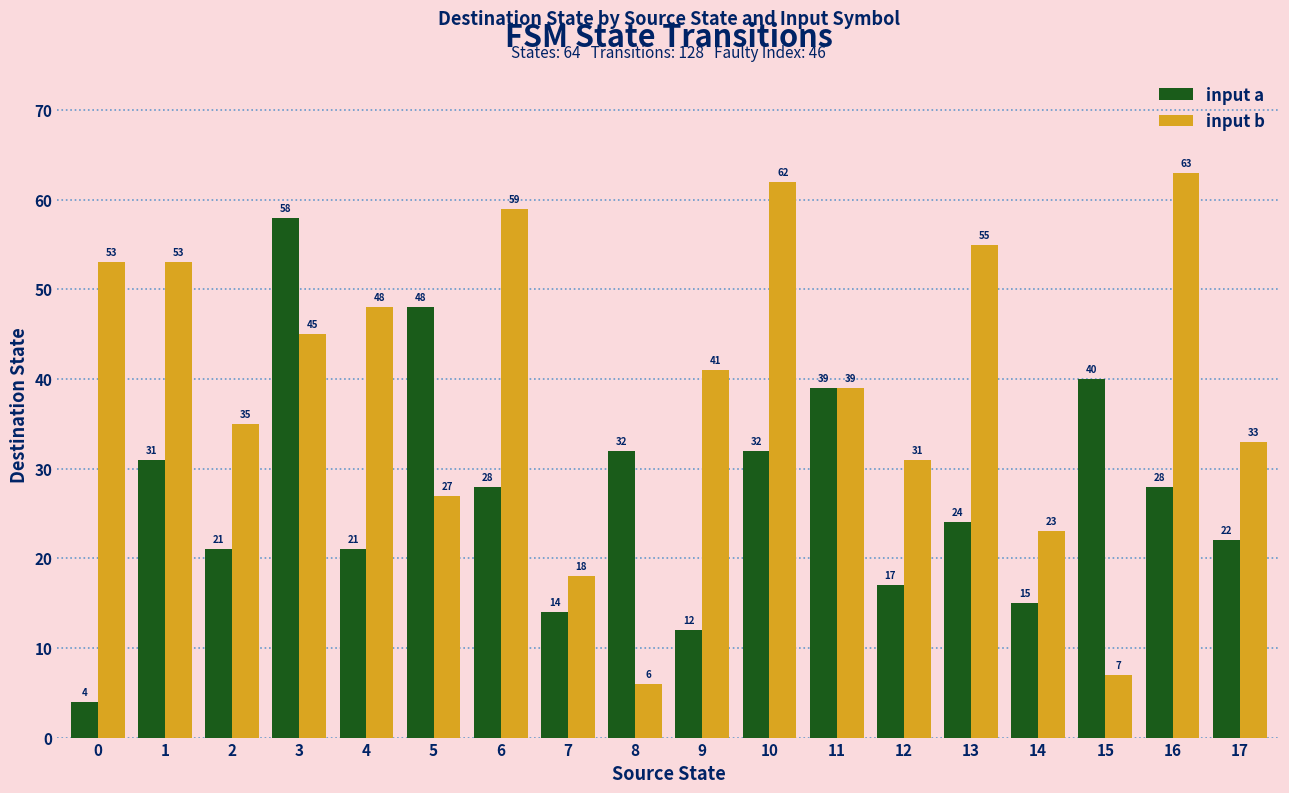

Reading left to right, extract all data points from this chart.

input a: 4	31	21	58	21	48	28	14	32	12	32	39	17	24	15	40	28	22
input b: 53	53	35	45	48	27	59	18	6	41	62	39	31	55	23	7	63	33